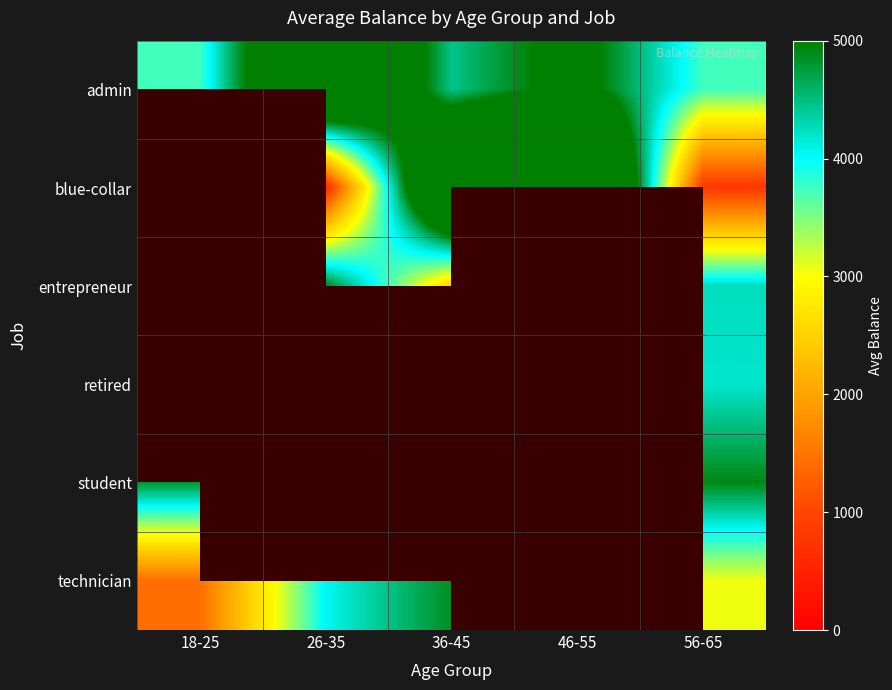

Between 56-65 and 36-45, which is larger?

36-45